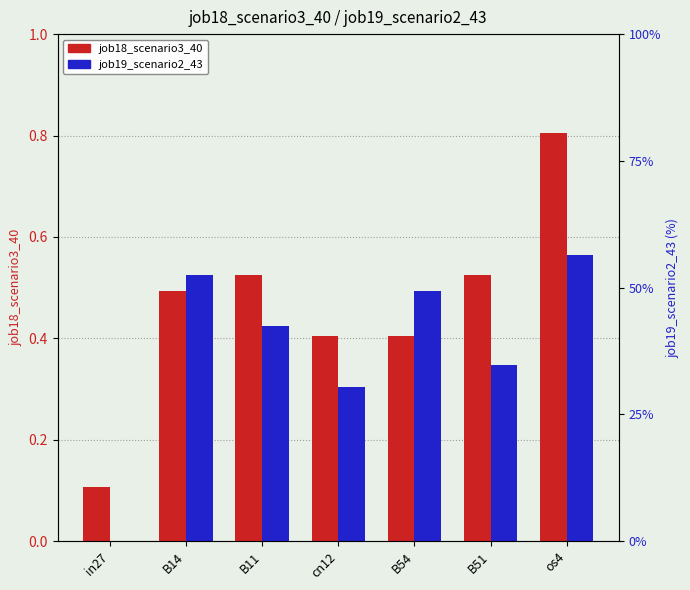

Which series has the largest range (max minus min)?

job18_scenario3_40